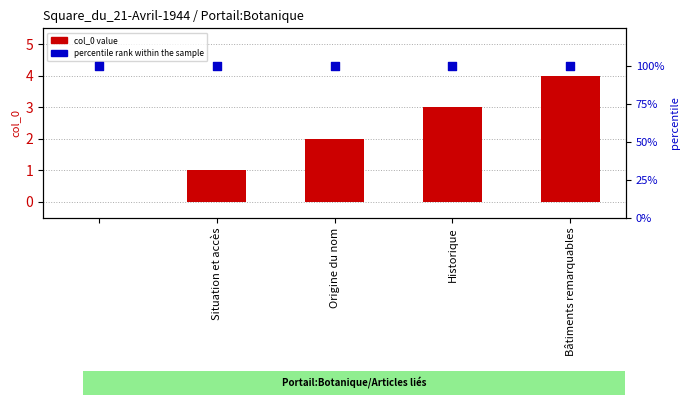

Which series reaches the maximum Y coordinate?

percentile rank within the sample